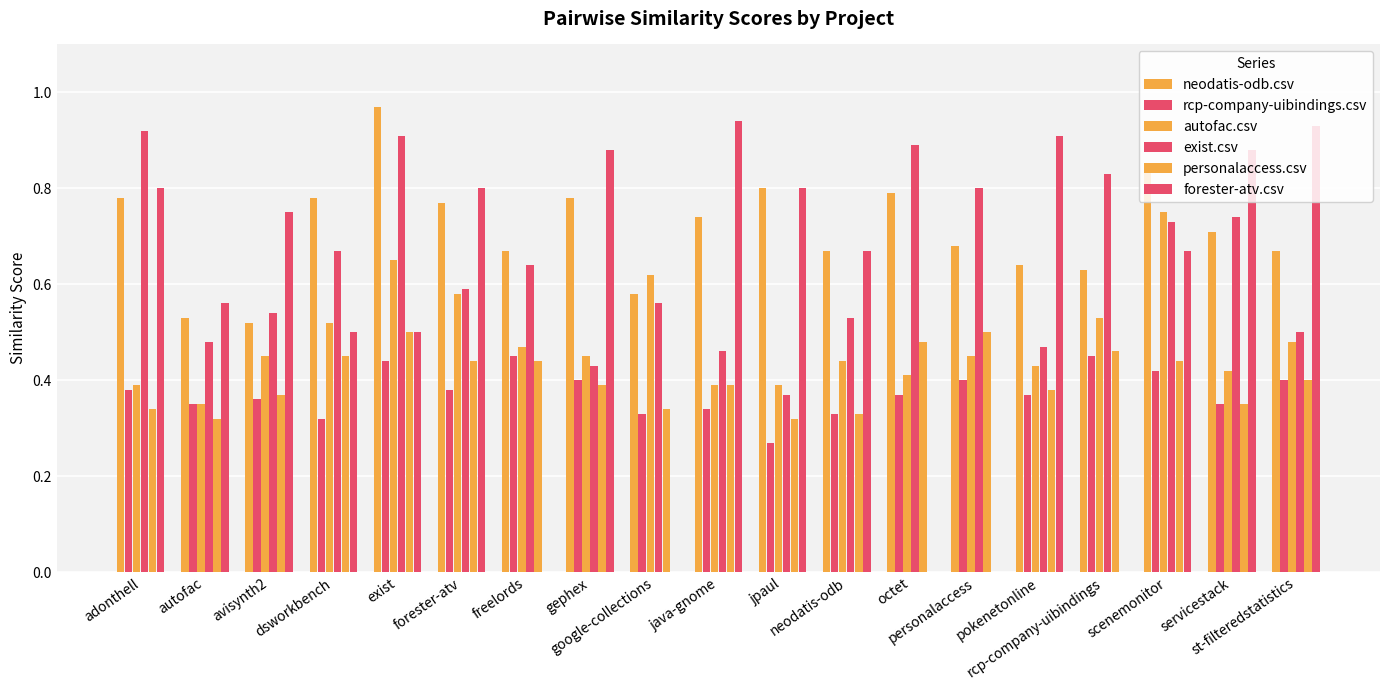

How many groups of bars are there?

19